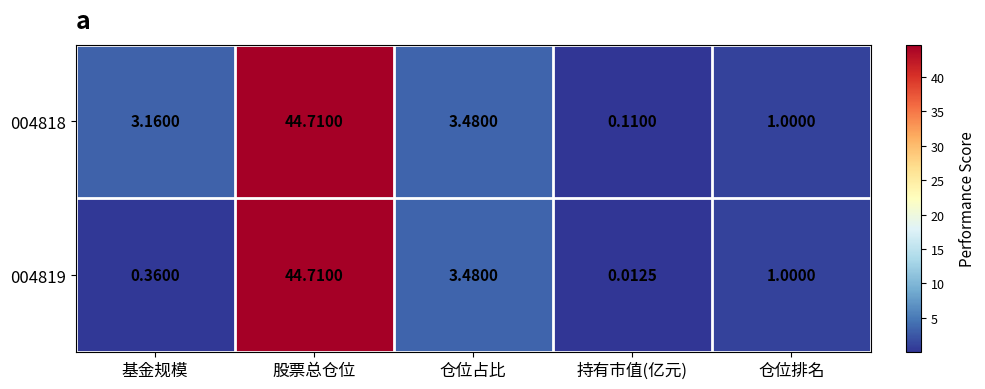

List the labels in order of 004819 value, smallest first.

持有市值(亿元), 基金规模, 仓位排名, 仓位占比, 股票总仓位